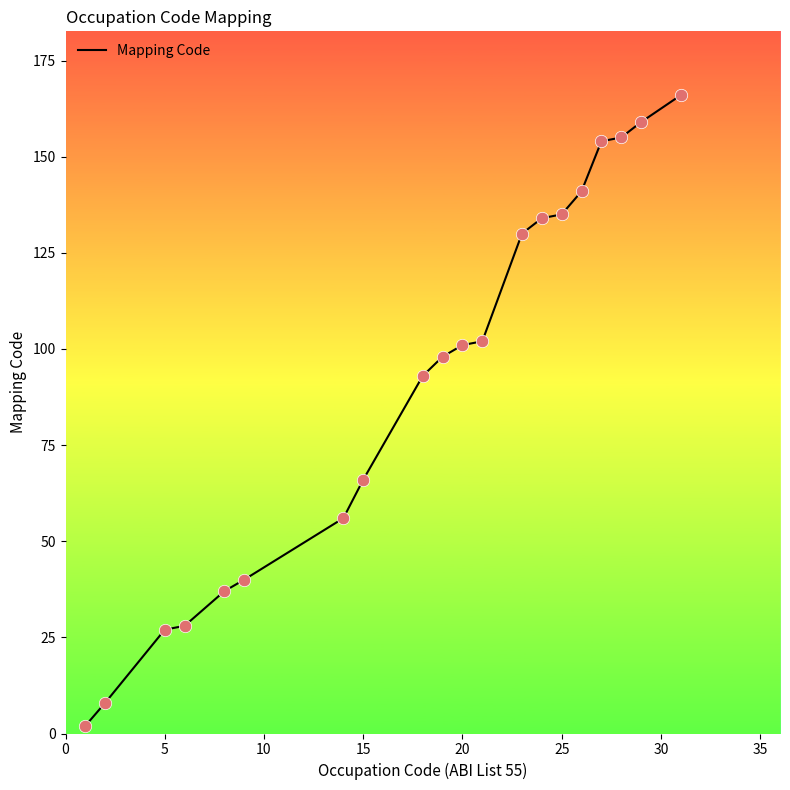

What is the greatest value displayed?

166